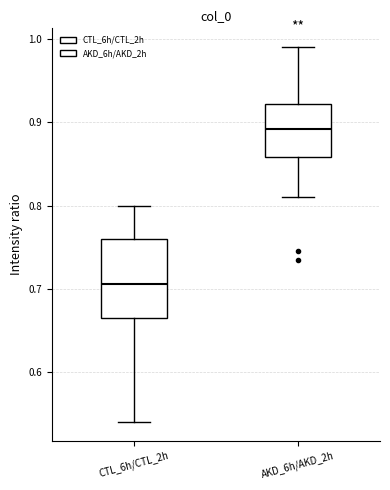

Reading left to right, read every box against the y-axis: the position of its median line, the range the box covers, and the ends of its whiskers. The values are not printed on the chart, so give them approximately, as read against the axis.

CTL_6h/CTL_2h: median 0.71, box 0.67 to 0.76, whiskers 0.54 to 0.80
AKD_6h/AKD_2h: median 0.89, box 0.86 to 0.92, whiskers 0.81 to 0.99